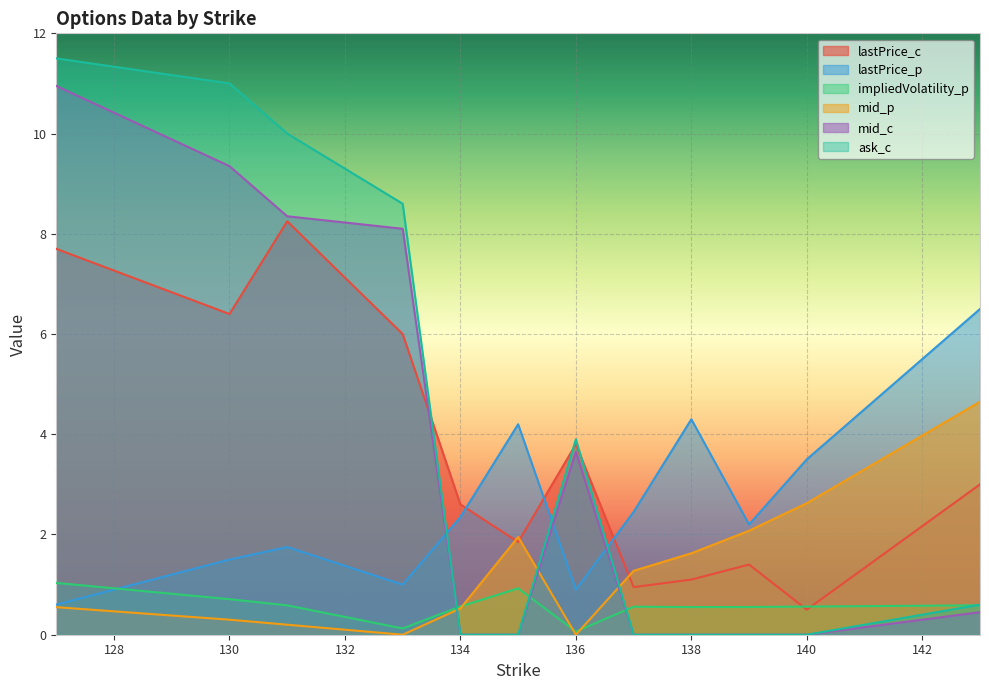

Is it true that mid_c equals -5.0 at 134?

False